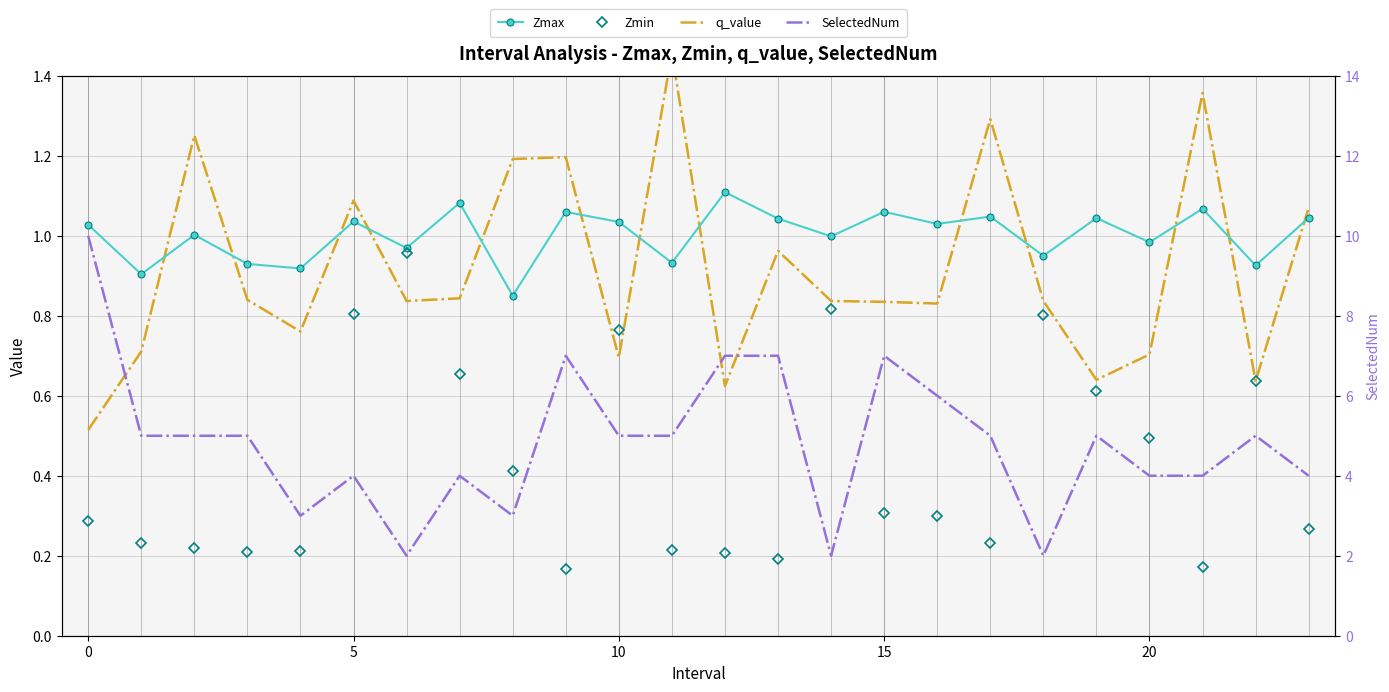

What is the difference between the q_value values at 23 and 22?

0.4